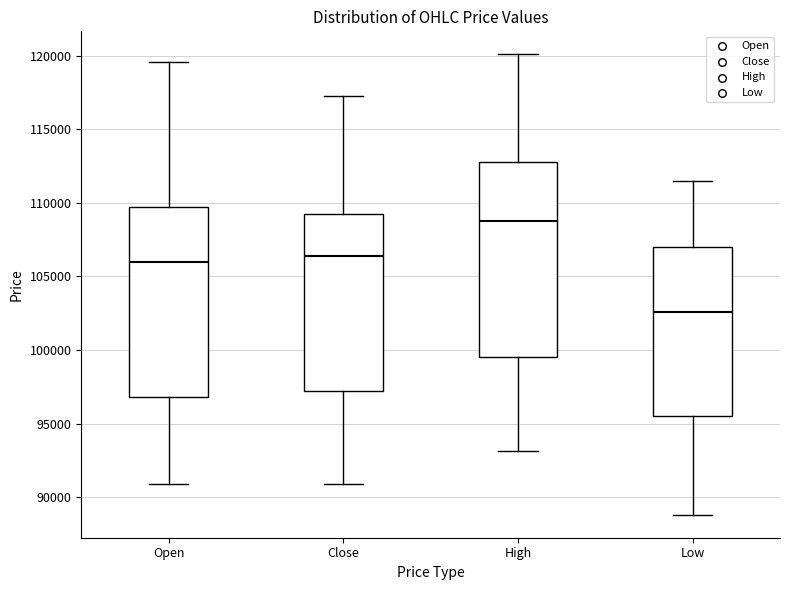

Which box has the highest median line?

High